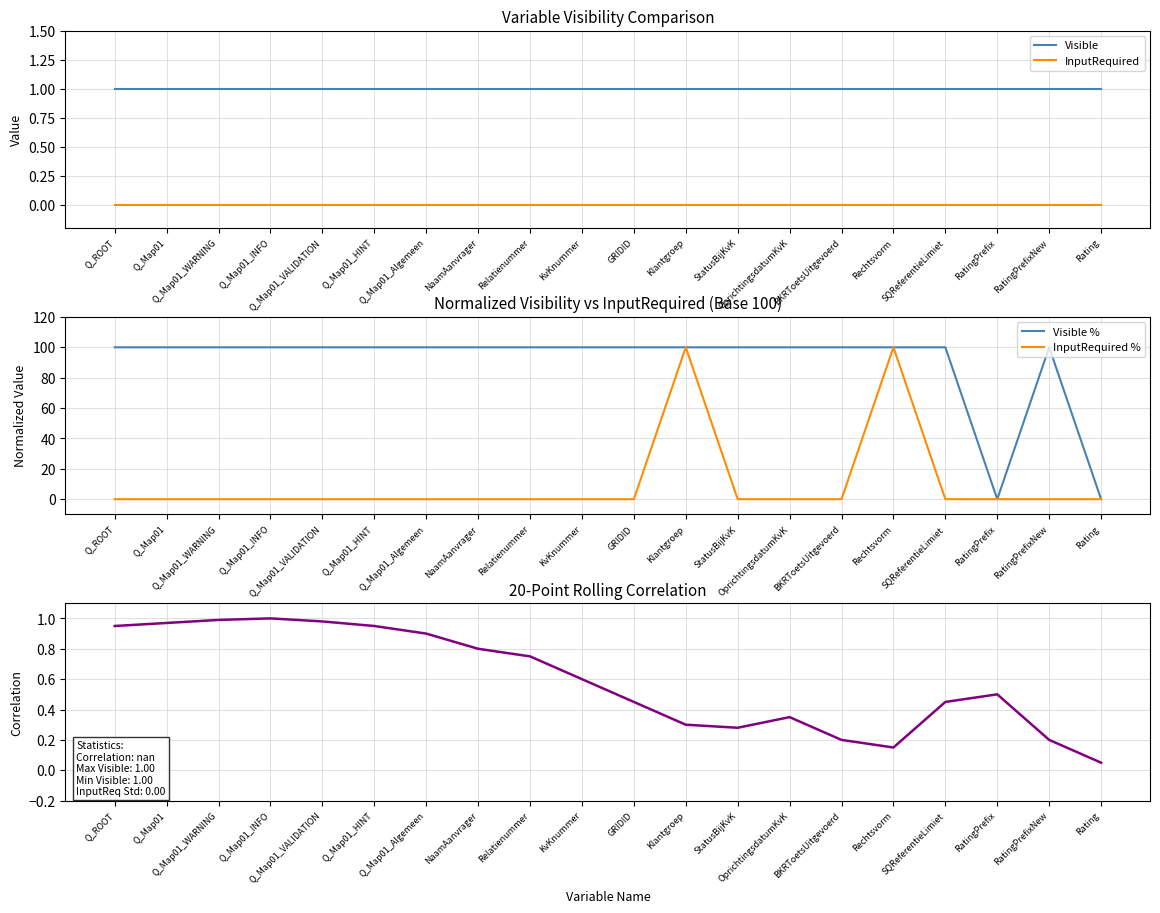

What is the average value of the InputRequired % series?

10